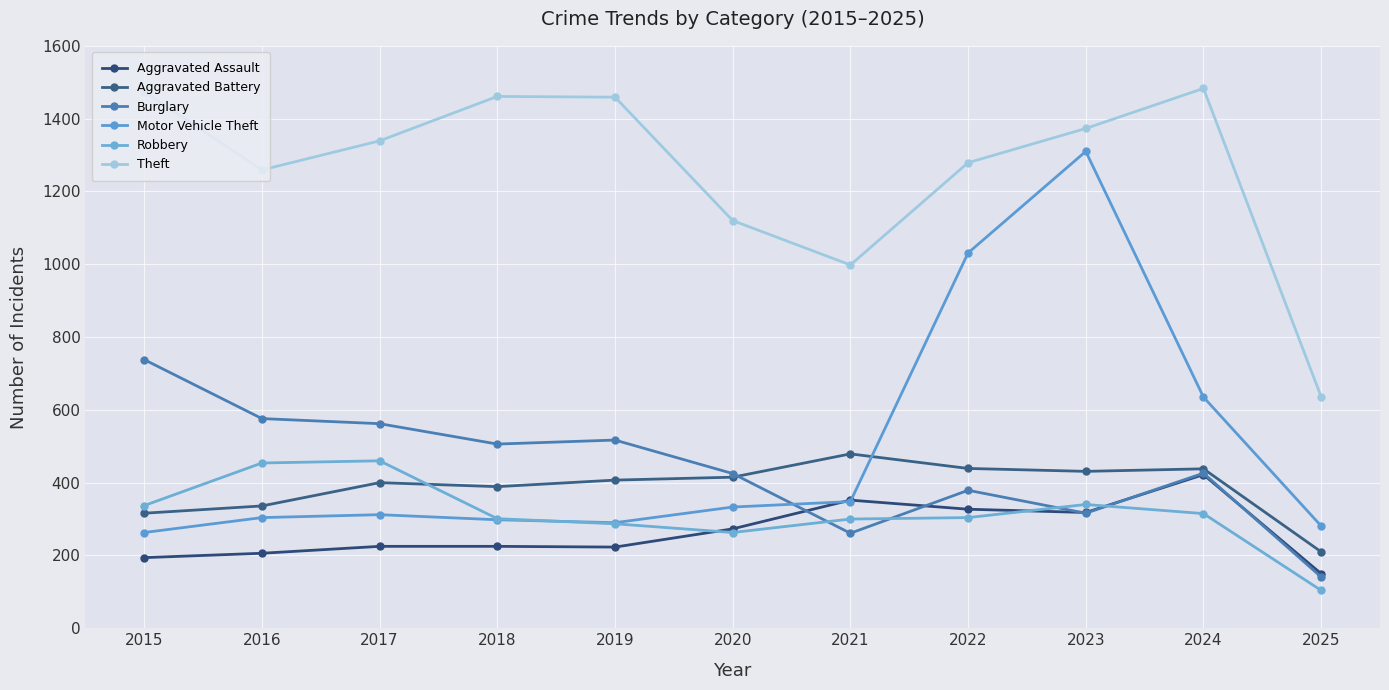

Read the Burglary value at 2021.

261